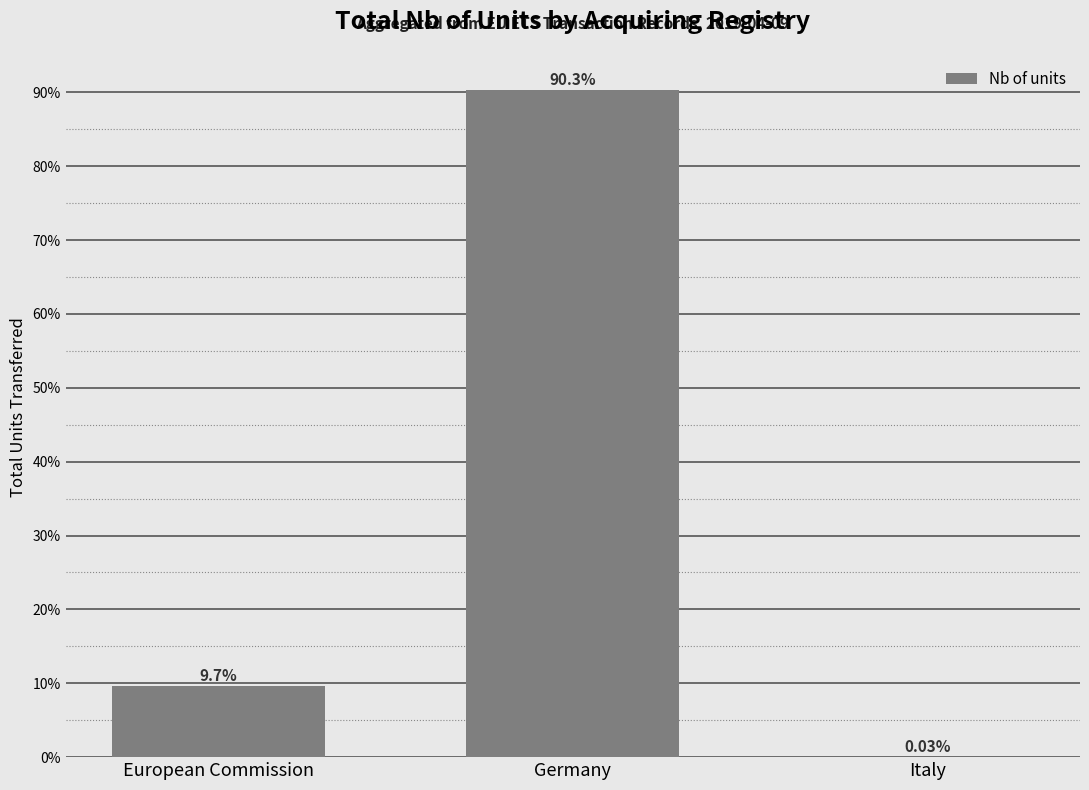

Are the bars horizontal?

No